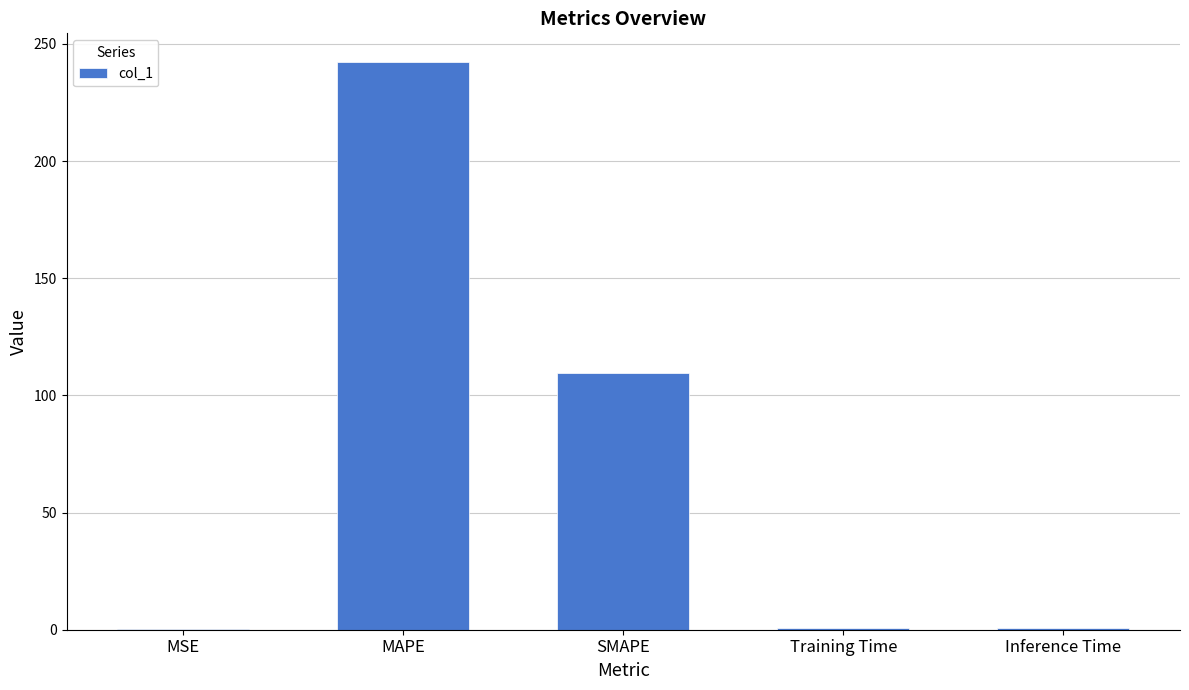

What is the greatest value displayed?

242.4